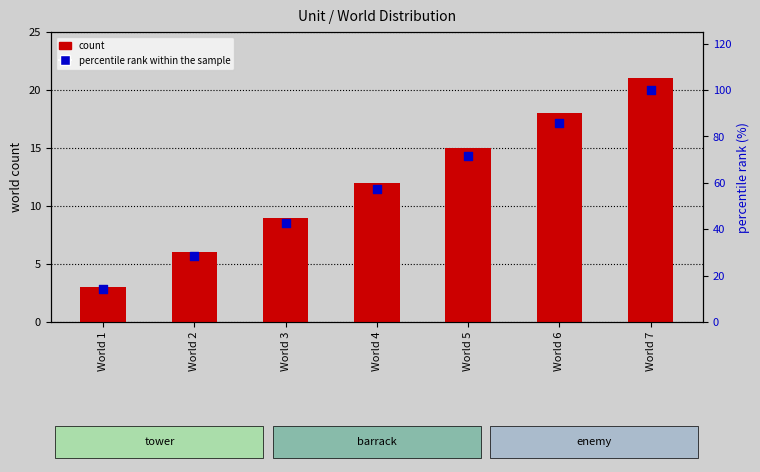

Which series reaches the maximum Y coordinate?

percentile rank within the sample